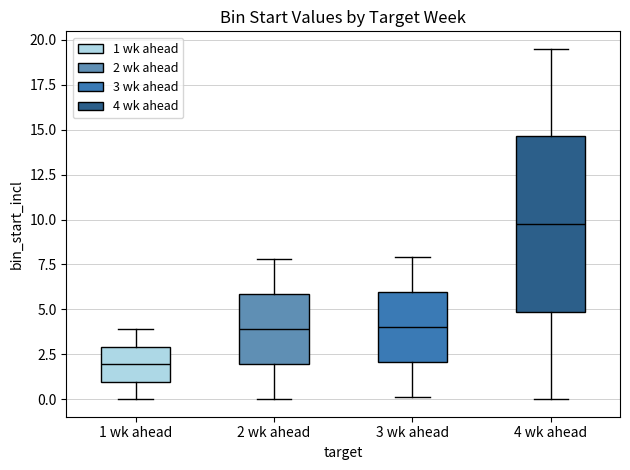

Reading left to right, read every box against the y-axis: the position of its median line, the range the box covers, and the ends of its whiskers. The values are not printed on the chart, so give them approximately, as read against the axis.

1 wk ahead: median 2.0, box 1.0 to 3.0, whiskers 0.0 to 4.0
2 wk ahead: median 4.0, box 2.0 to 6.0, whiskers 0.0 to 8.0
3 wk ahead: median 4.0, box 2.0 to 6.0, whiskers 0.0 to 8.0
4 wk ahead: median 10.0, box 5.0 to 14.5, whiskers 0.0 to 19.5